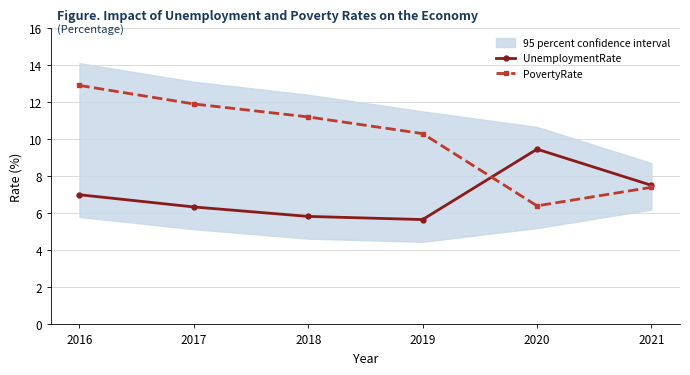

How many data points does each series have?

6